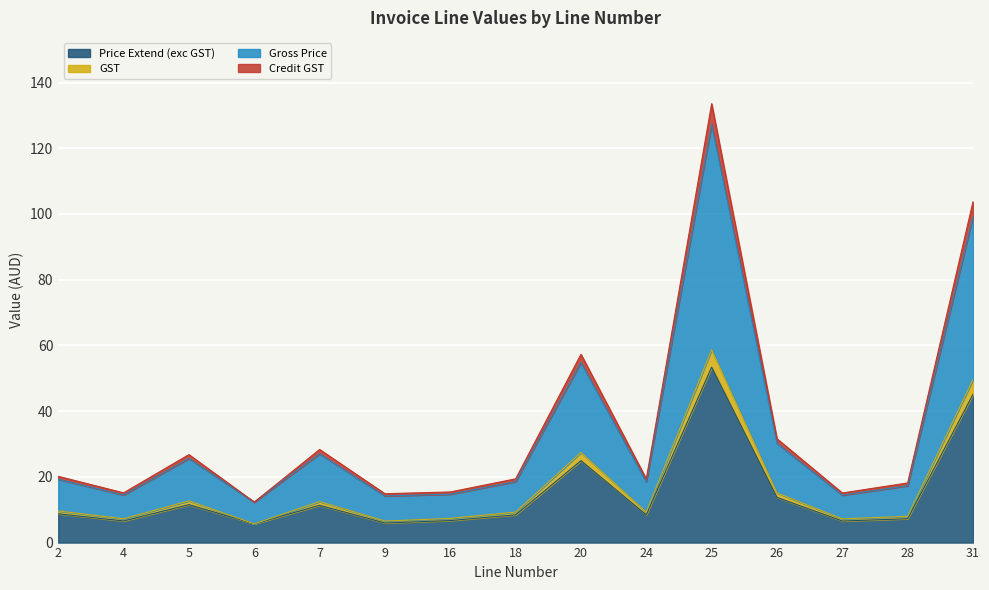

What is the total value across all series at 18?

19.4